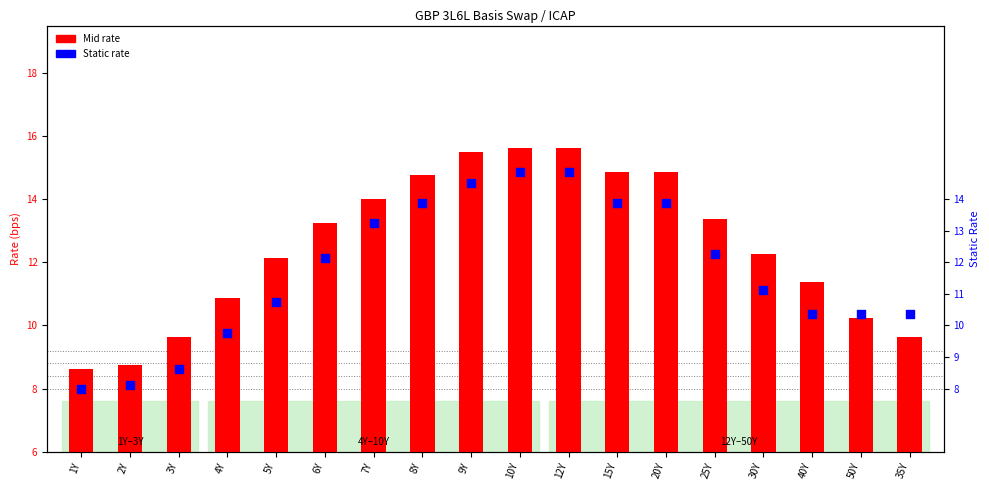

What is the total value across all series at 7Y?

27.2